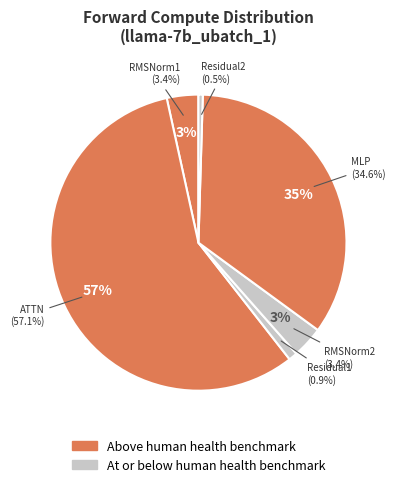

Do RMSNorm1 and MLP together represent more than half of the pie?

No